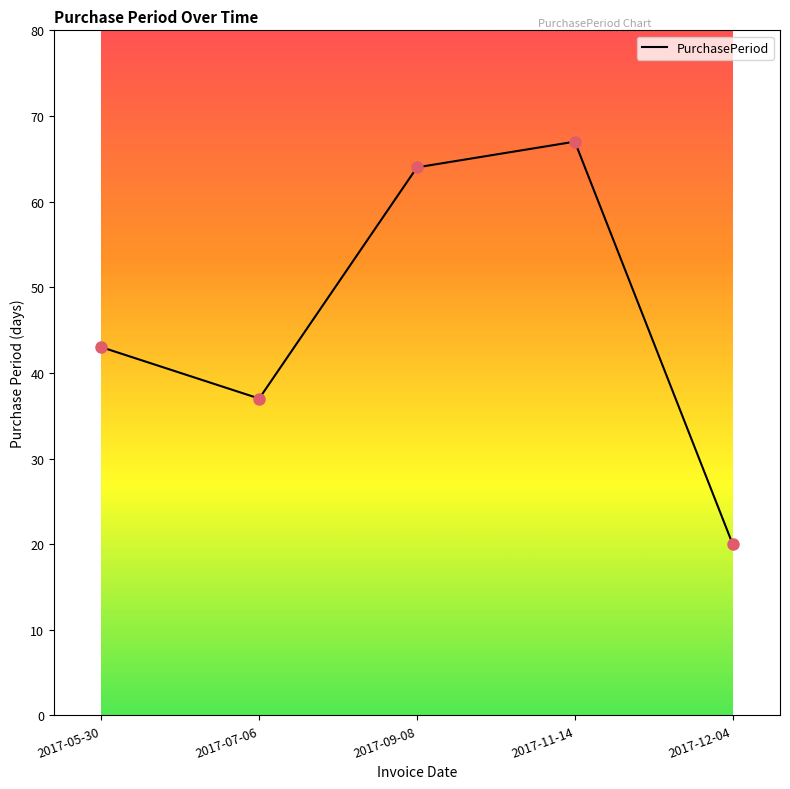

Approximately how many times larger is the value at 2017-12-04 compared to 2017-11-14?

0.3